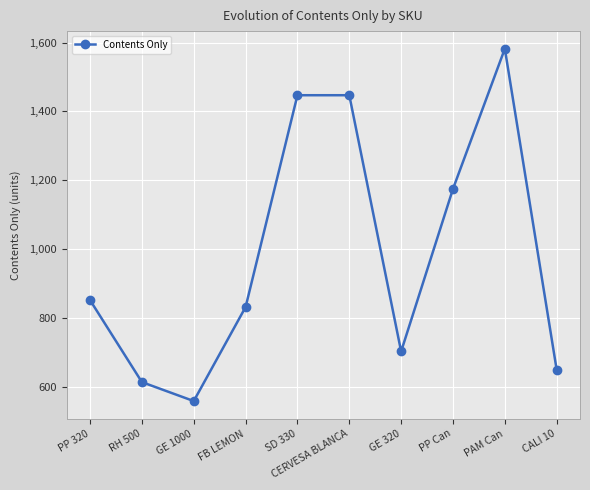

True or false: the data shows 985 at RH 500.

False